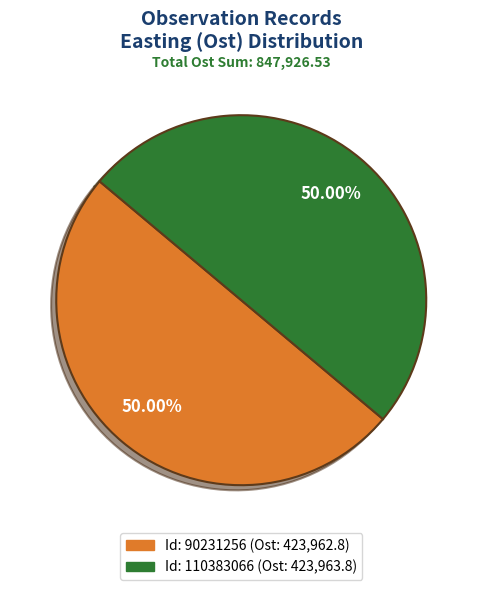

How many segments does this pie chart have?

2